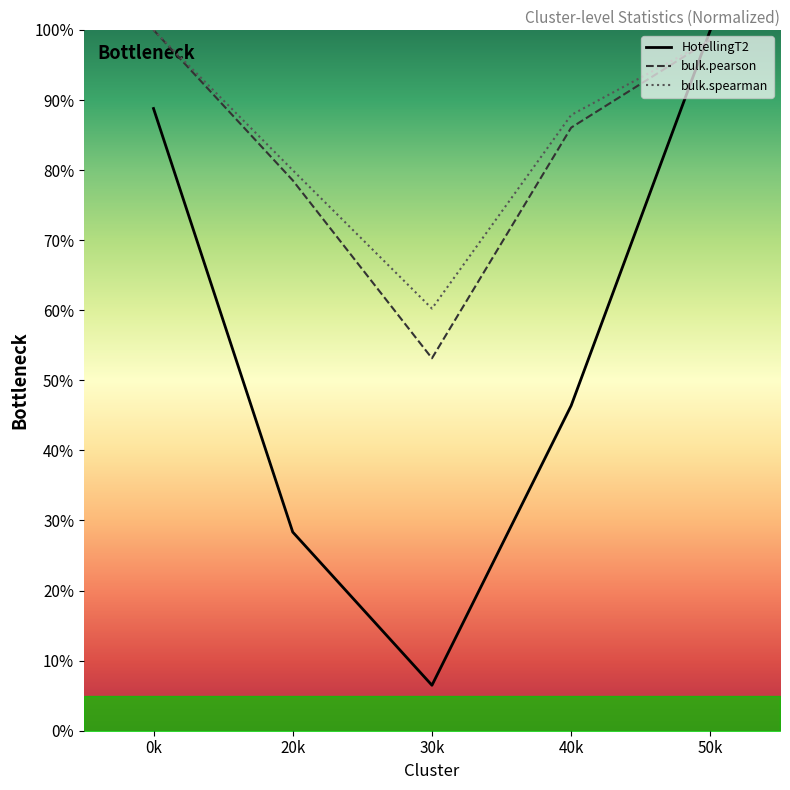

Which series has the largest total across all categories?

bulk.spearman